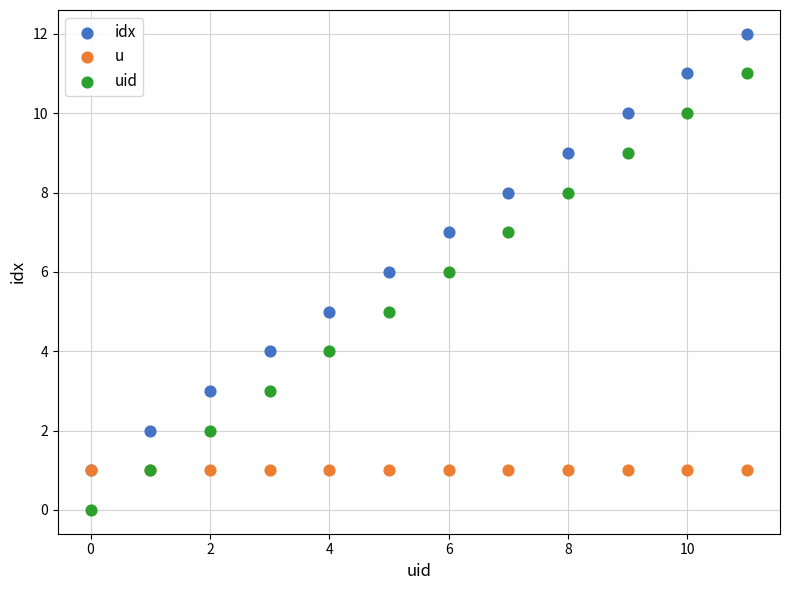

Which series reaches the maximum Y coordinate?

idx